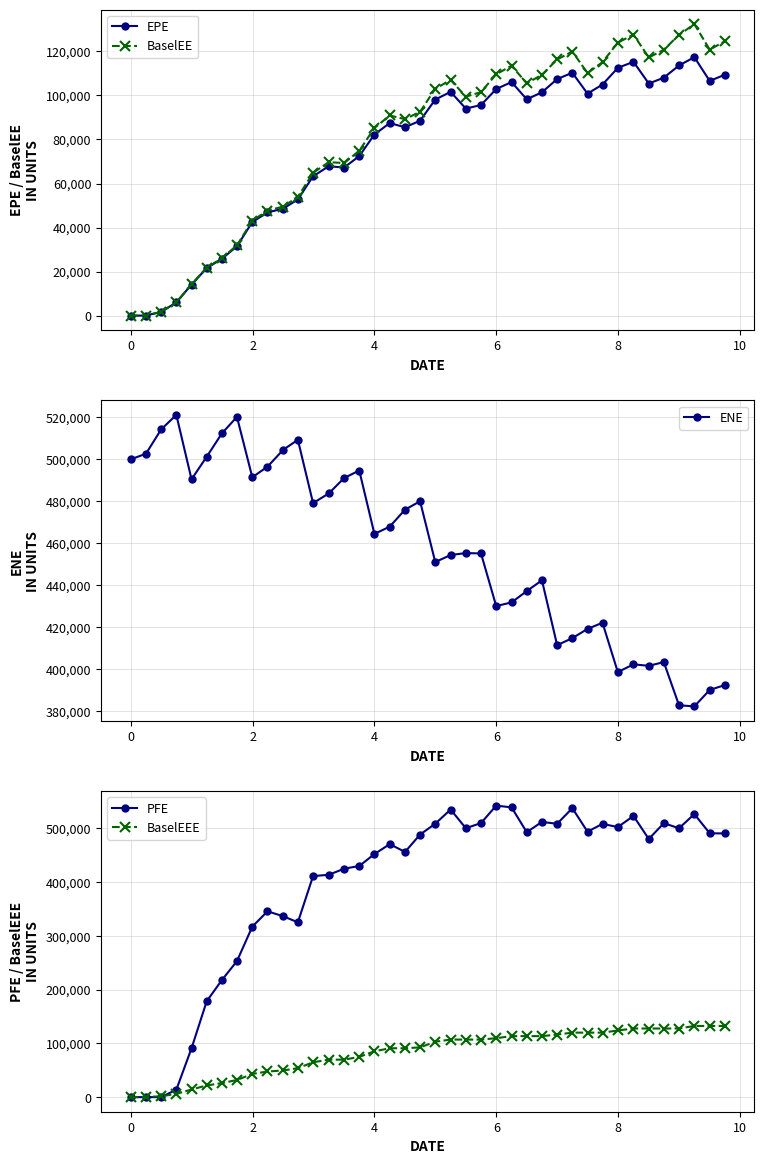

True or false: BaselEE has more than 0 points higher than both neighbors.

True